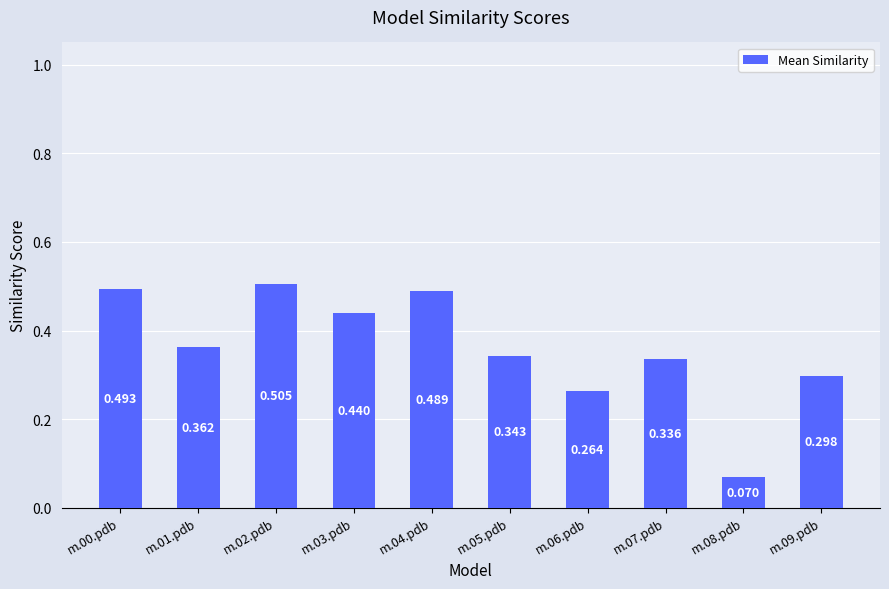

Rank the categories by value from highest to lowest.

m.02.pdb, m.00.pdb, m.04.pdb, m.03.pdb, m.01.pdb, m.05.pdb, m.07.pdb, m.09.pdb, m.06.pdb, m.08.pdb